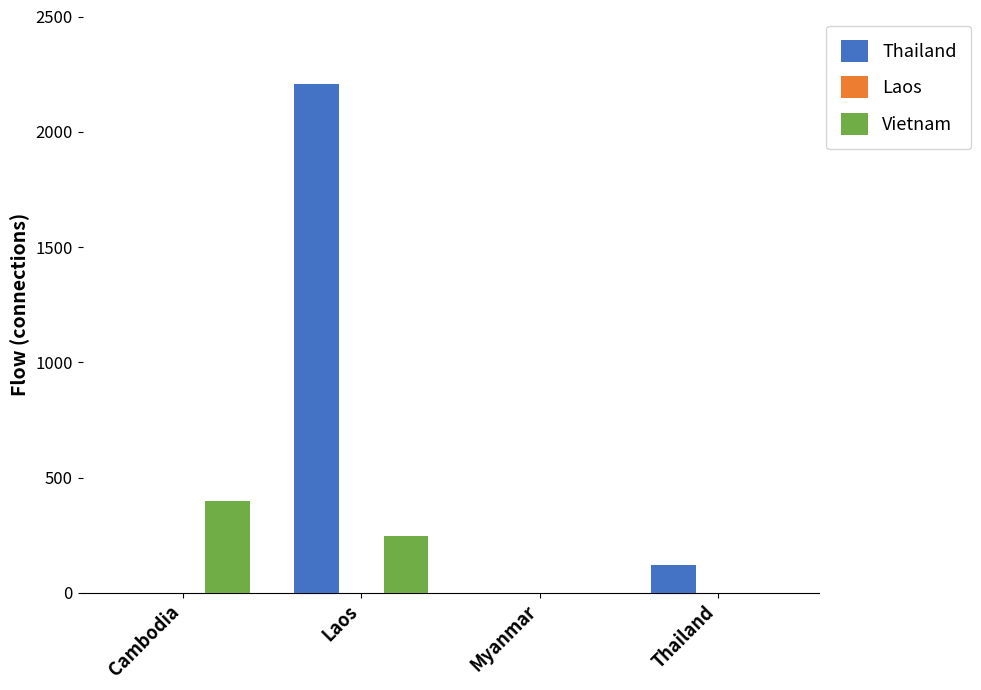

Which series has the largest total across all categories?

Thailand